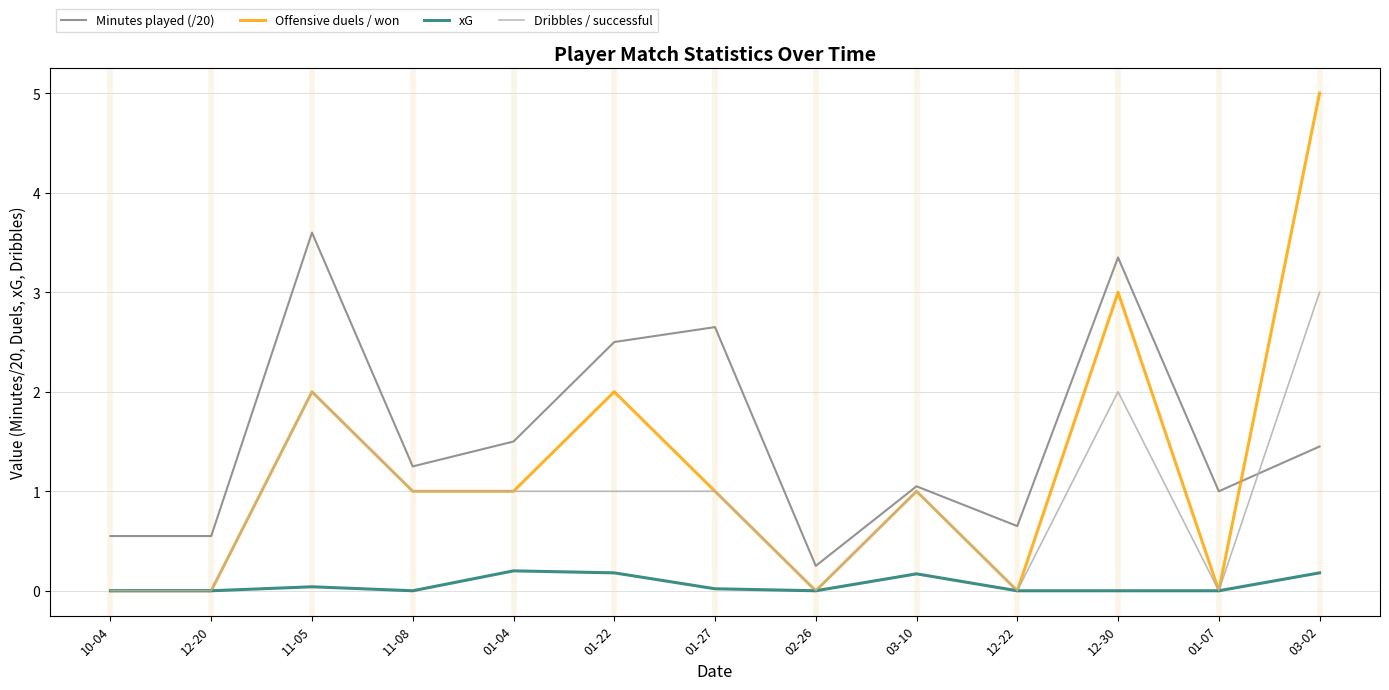

What is the difference between the Dribbles / successful values at 12-30 and 01-22?

1.0